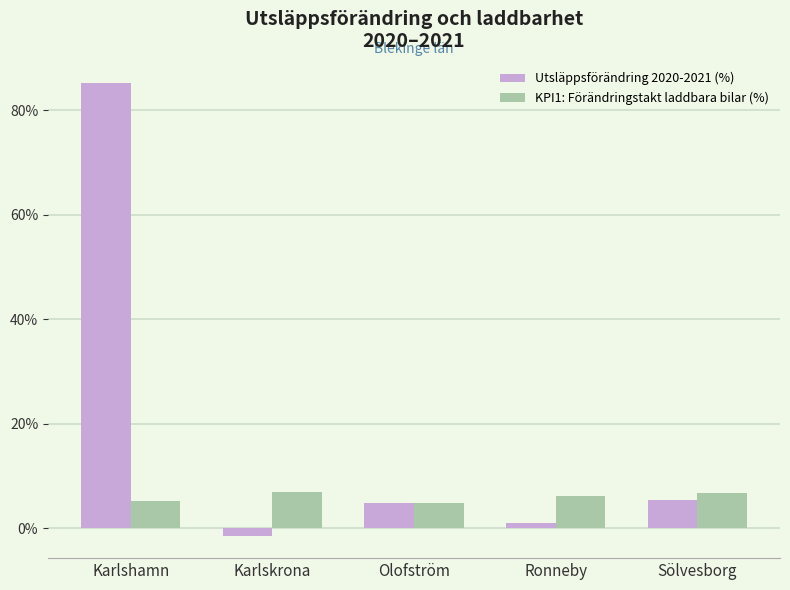

At which category is the sum across all series the highest?

Karlshamn